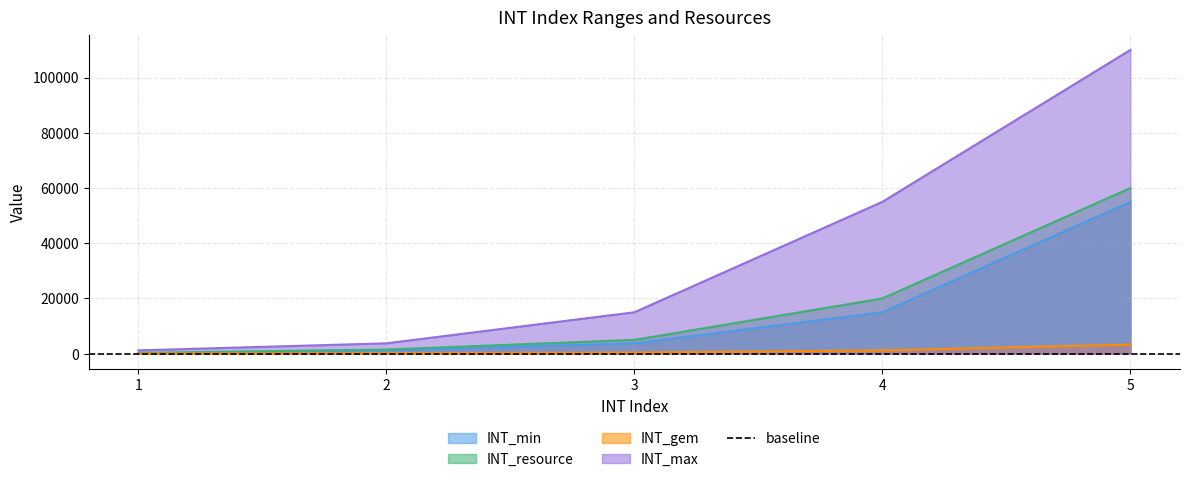

What is the value of the INT_gem point at the 3rd from the left?

400